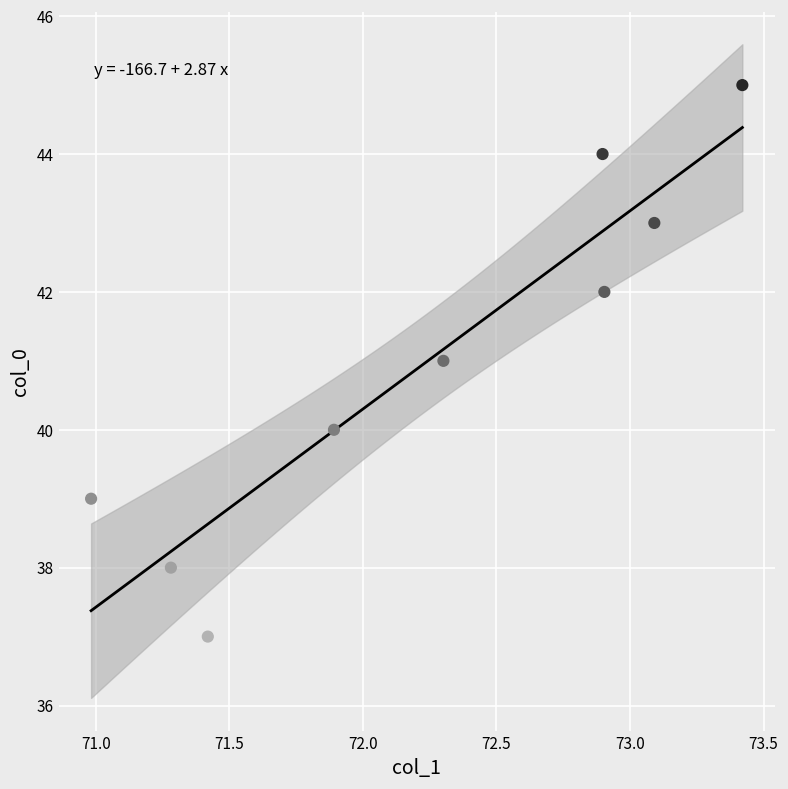

What is the average Y value?

41